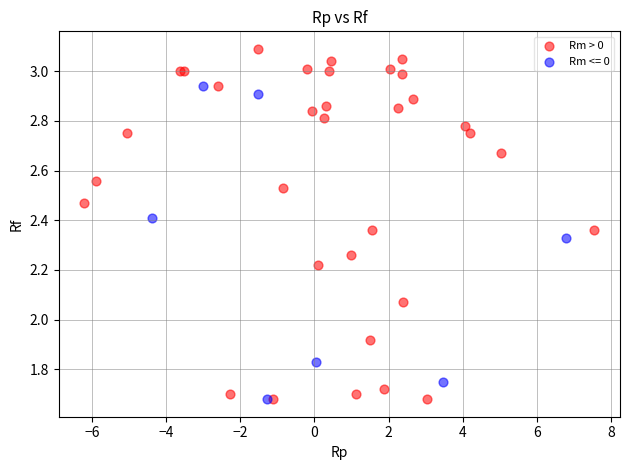

Which series has the largest Y range (max minus min)?

Rm > 0